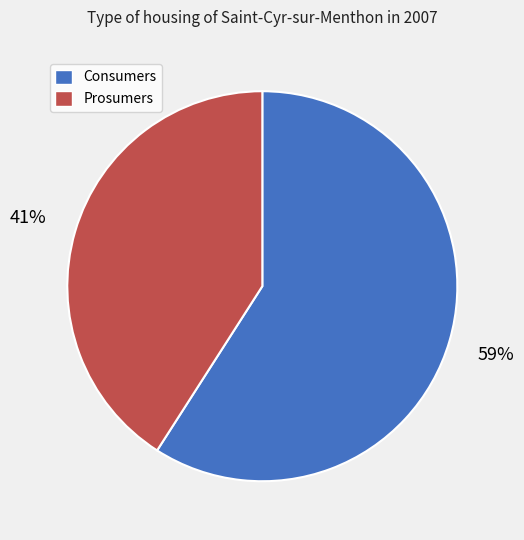

How many slices are in this pie chart?

2